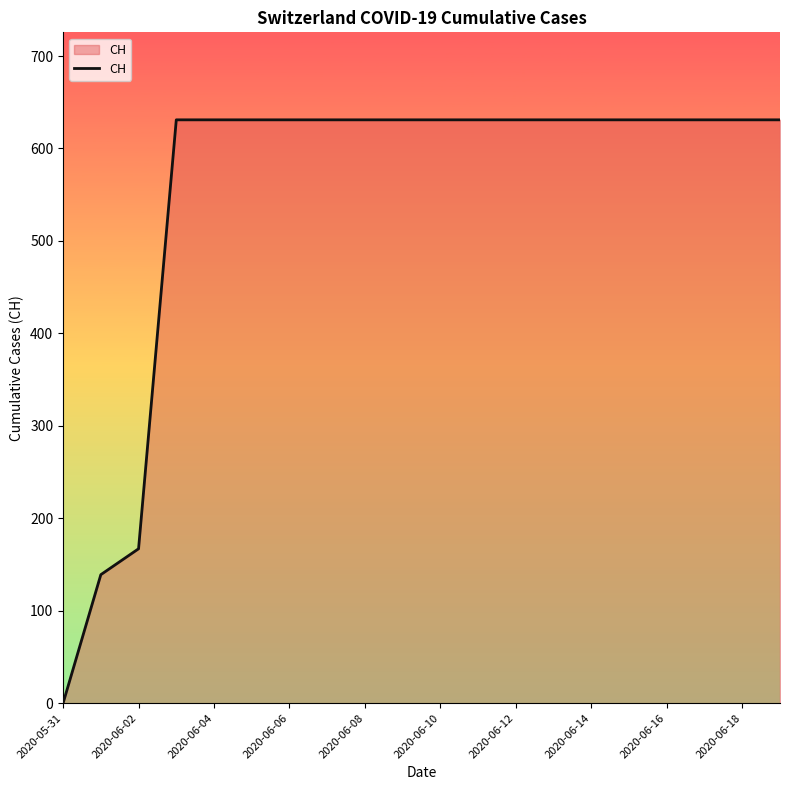

What is the greatest value displayed?

631